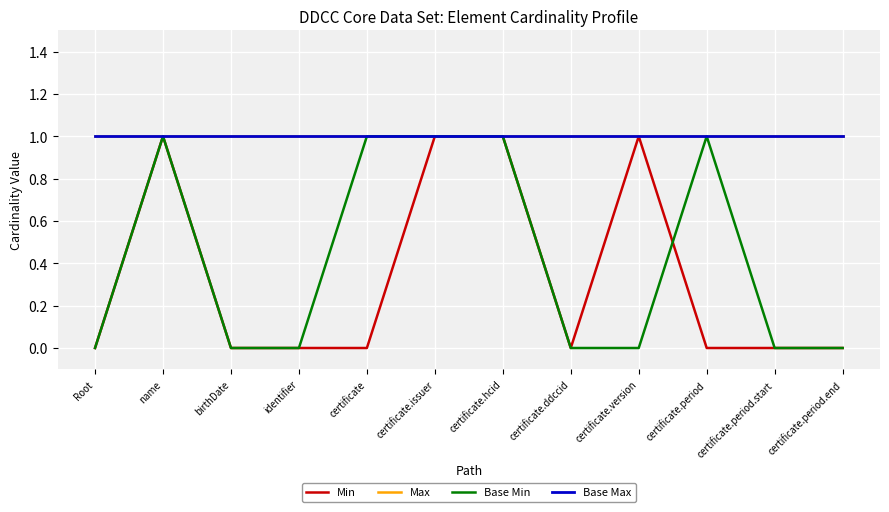

Does the chart display data point markers on the line(s)?

No